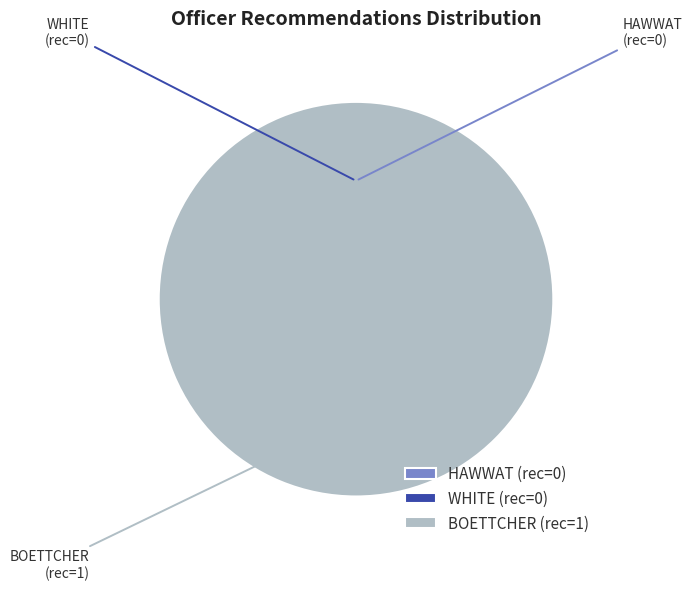

Is WHITE the majority of the pie?

No